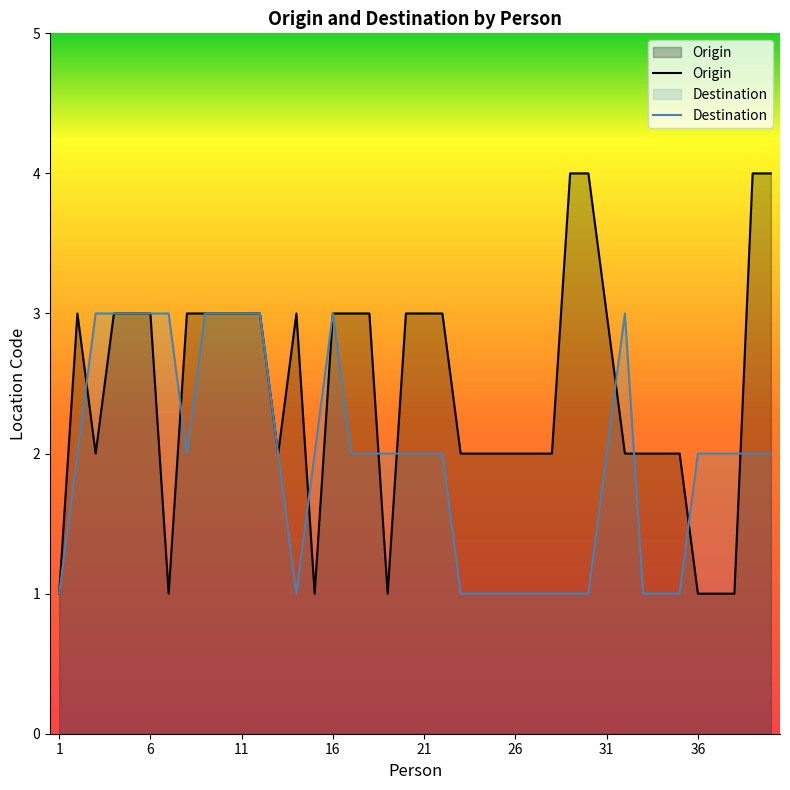

Which series has the largest total across all categories?

Origin